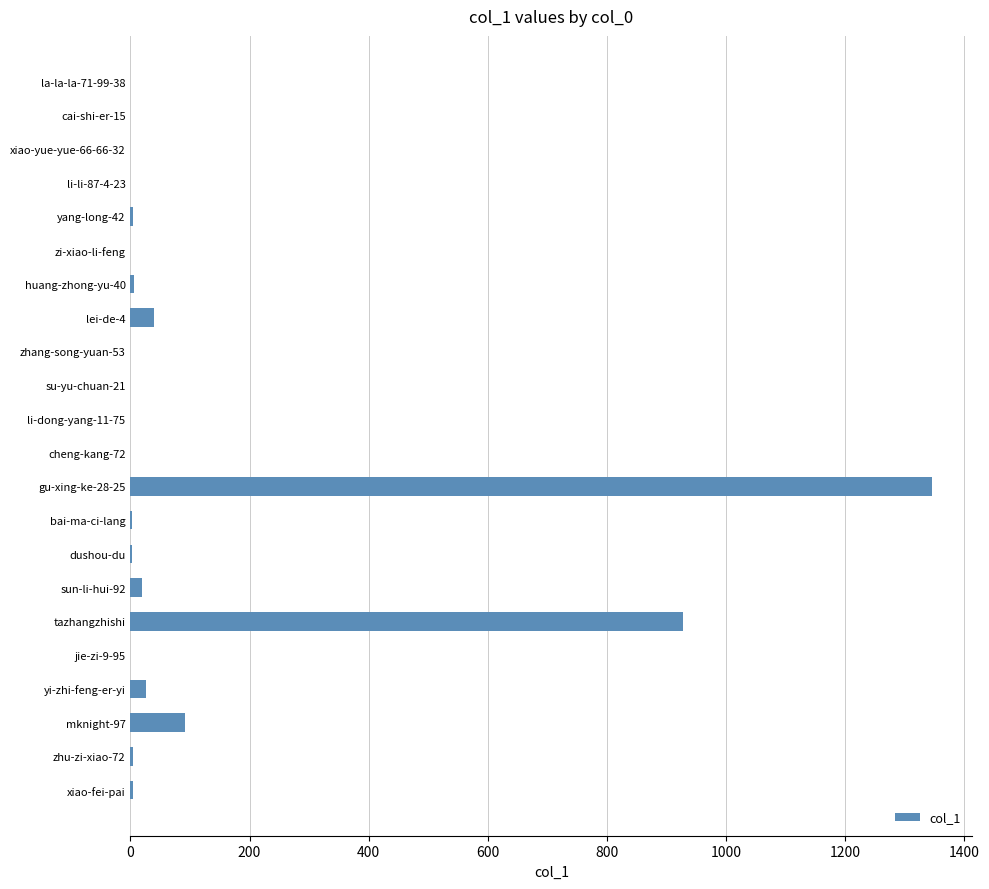

How many categories are shown in the chart?

22